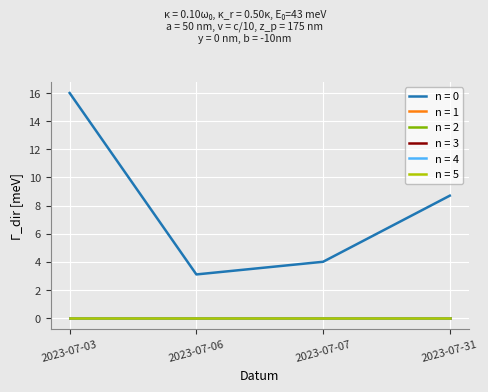

Does the chart display data point markers on the line(s)?

No